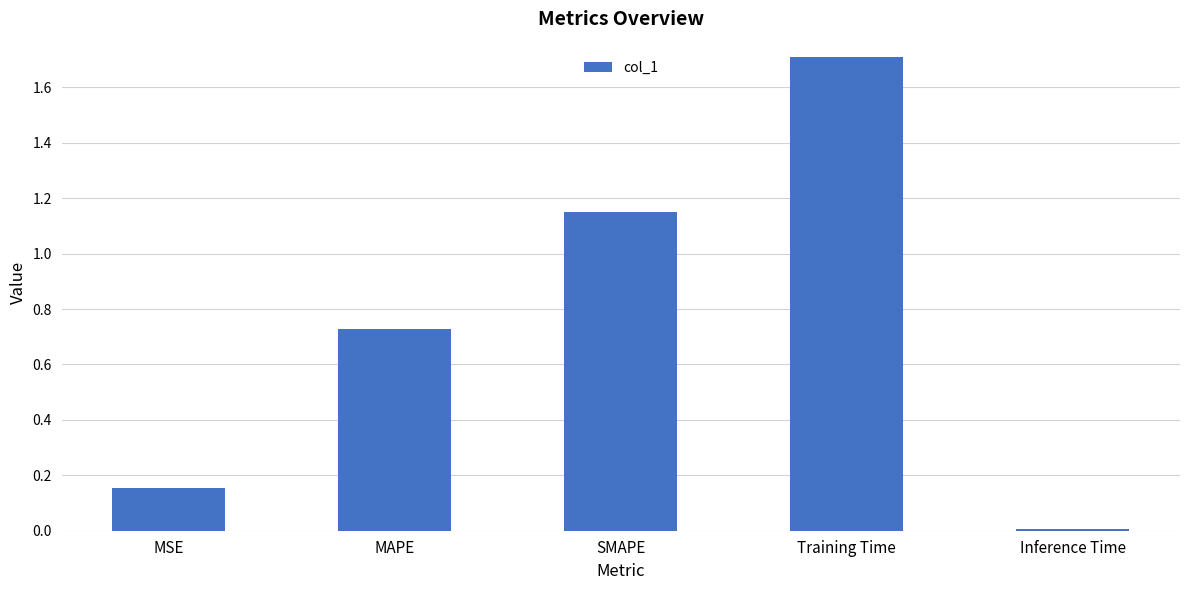

Is it true that the value at Training Time is 0.6?

False